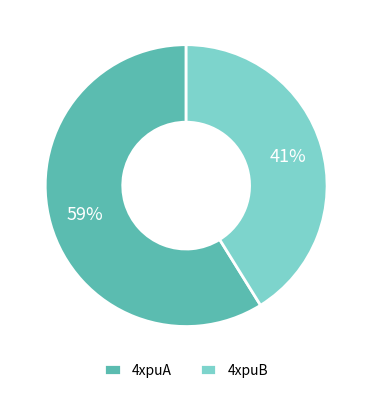

To the nearest percent, what is the difference between the 4xpuB and 4xpuA slice percentages?

18%